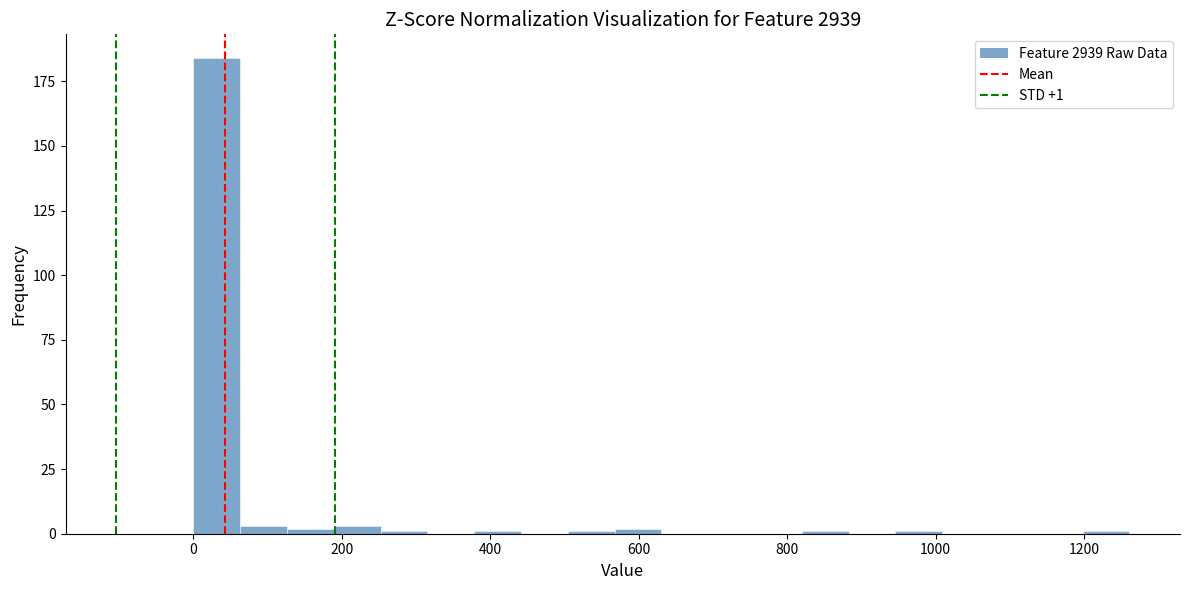

Read against the x-axis, roughly where is the centre of the tallest bar?

40